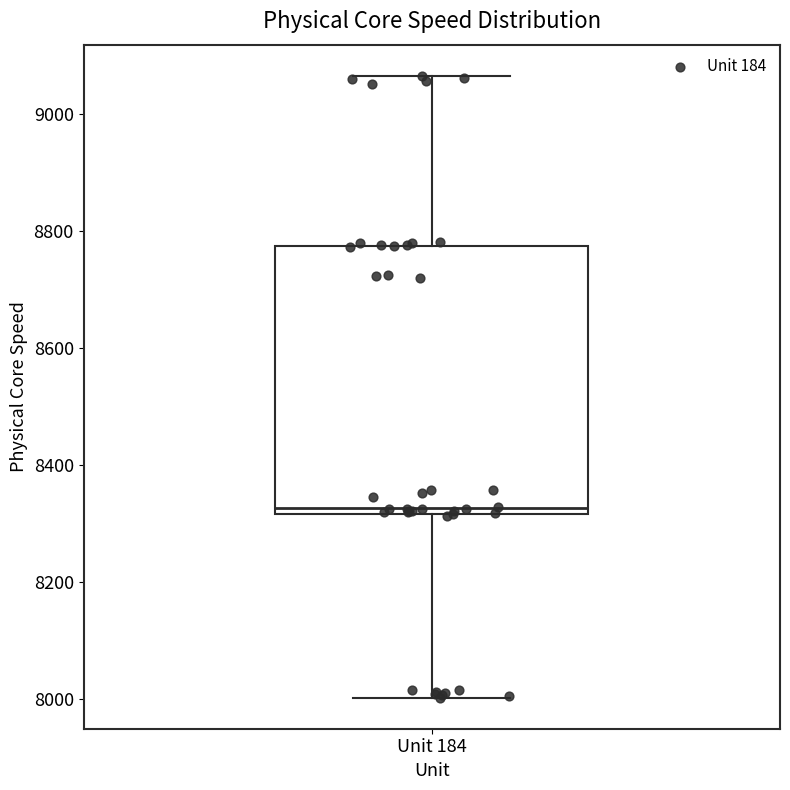

Where does the upper whisker of the box for Unit 184 end on the y-axis? The values are not printed on the chart, so give them approximately, as read against the axis.

9060